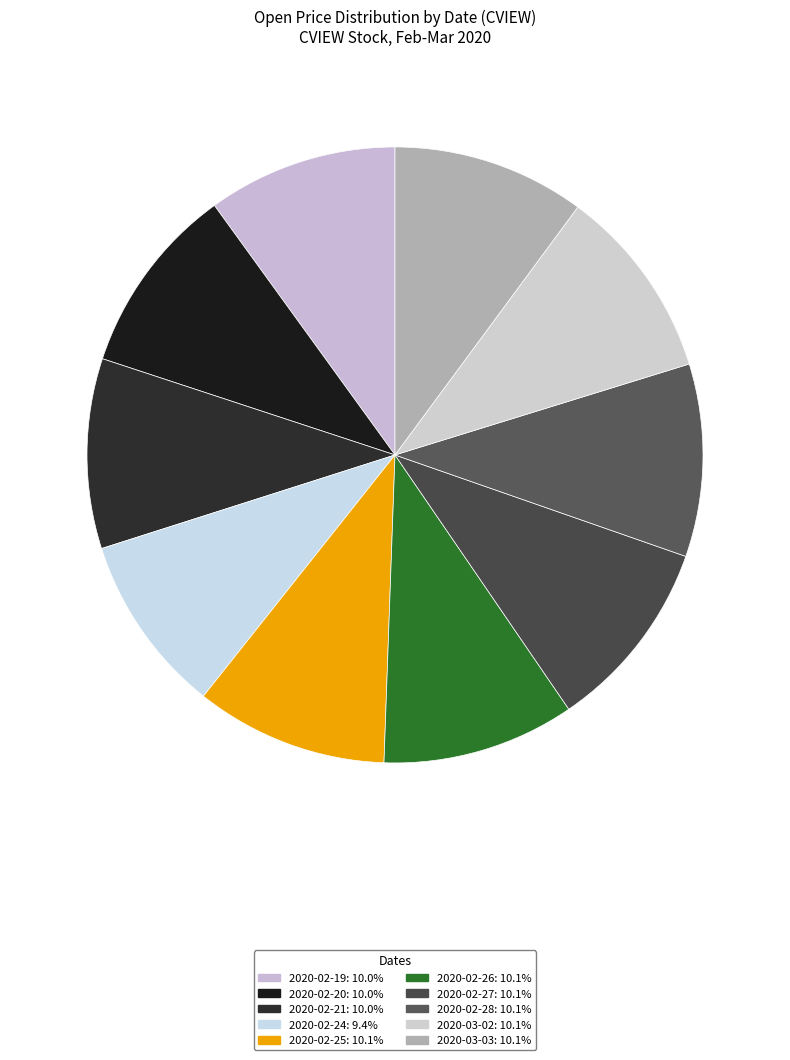

How many segments does this pie chart have?

10